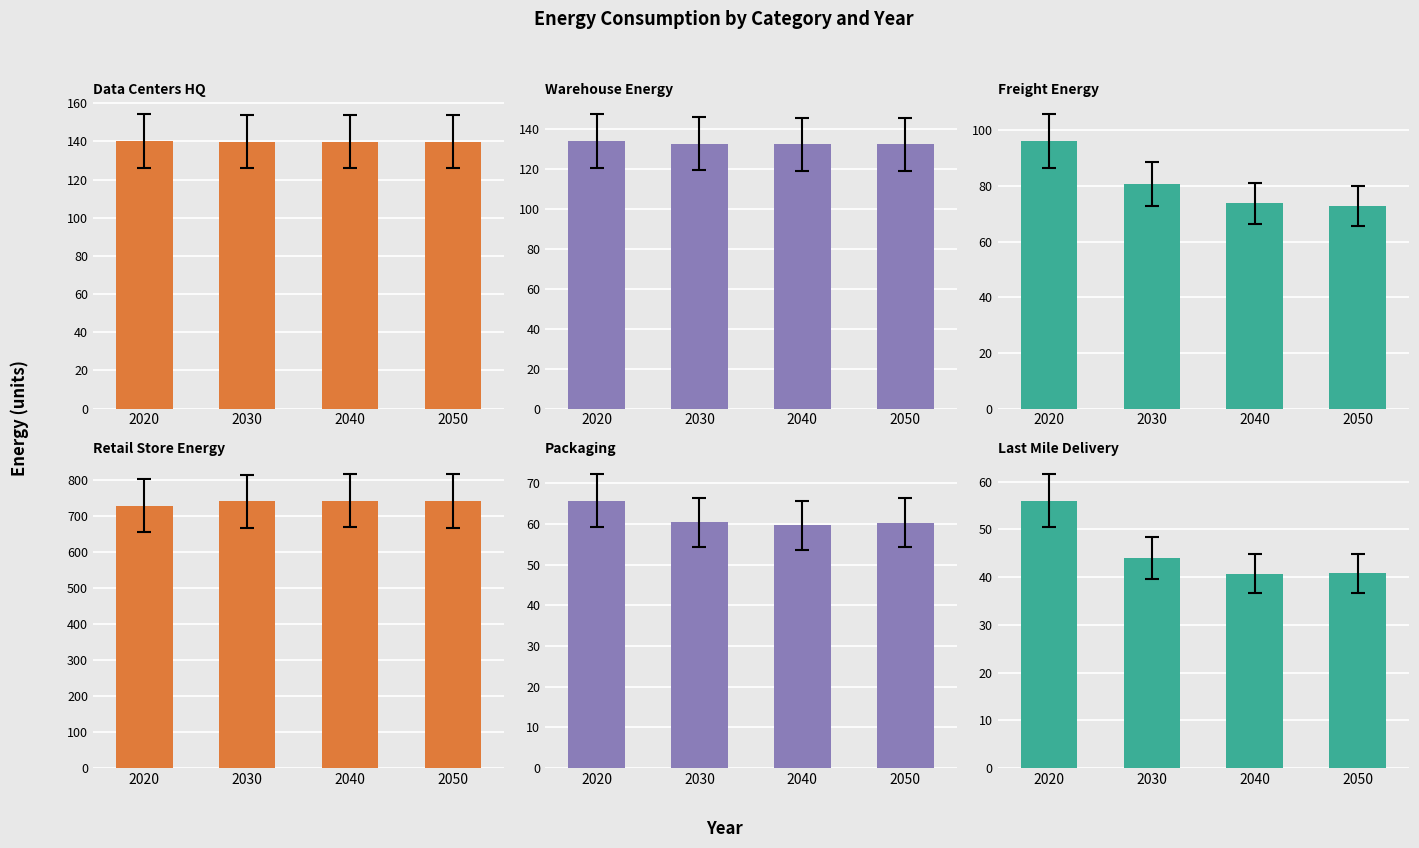

Which series has the widest spread of values?

Freight_Energy